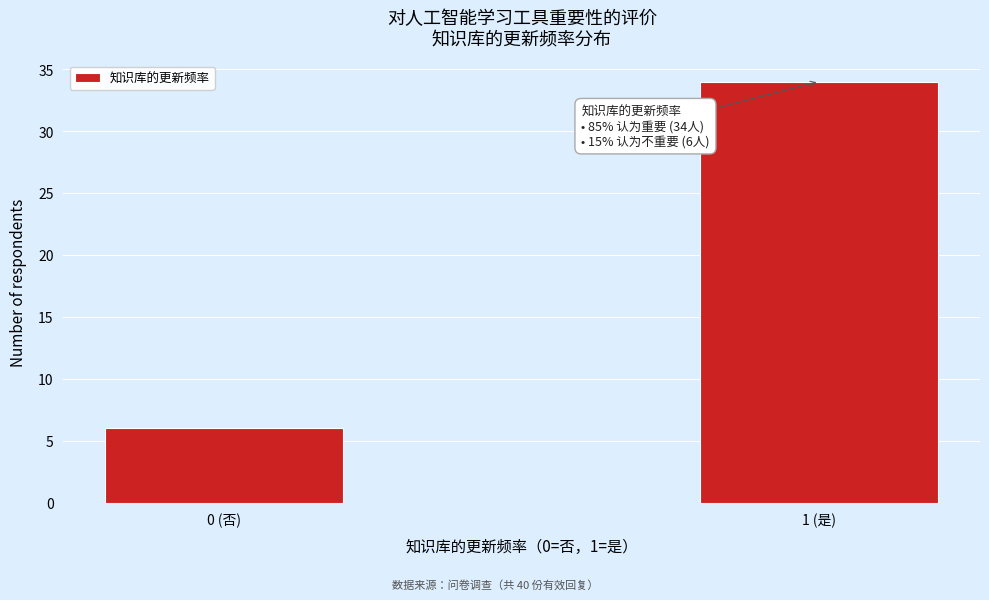

Reading right to left, what are all the values shown in this chart?

34	6